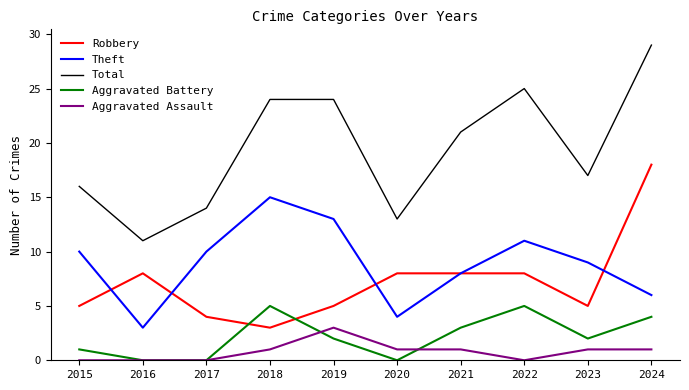

Reading left to right, transcribe all the data shown in this chart.

Robbery: 2015=5	2016=8	2017=4	2018=3	2019=5	2020=8	2021=8	2022=8	2023=5	2024=18
Theft: 2015=10	2016=3	2017=10	2018=15	2019=13	2020=4	2021=8	2022=11	2023=9	2024=6
Total: 2015=16	2016=11	2017=14	2018=24	2019=24	2020=13	2021=21	2022=25	2023=17	2024=29
Aggravated Battery: 2015=1	2016=0	2017=0	2018=5	2019=2	2020=0	2021=3	2022=5	2023=2	2024=4
Aggravated Assault: 2015=0	2016=0	2017=0	2018=1	2019=3	2020=1	2021=1	2022=0	2023=1	2024=1